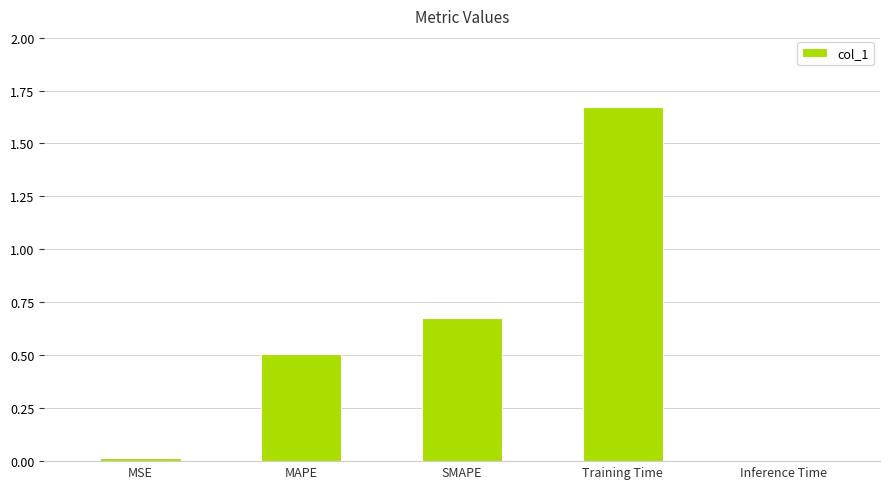

How many series are shown in this chart?

1